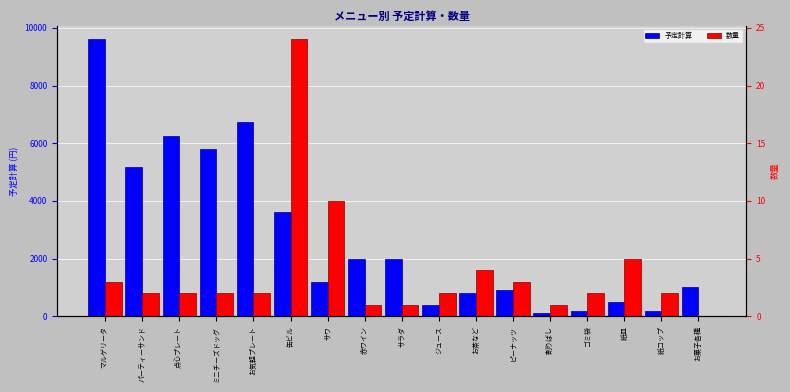

What is the difference between the second highest and second lowest values in the 予定計算 series?

6528